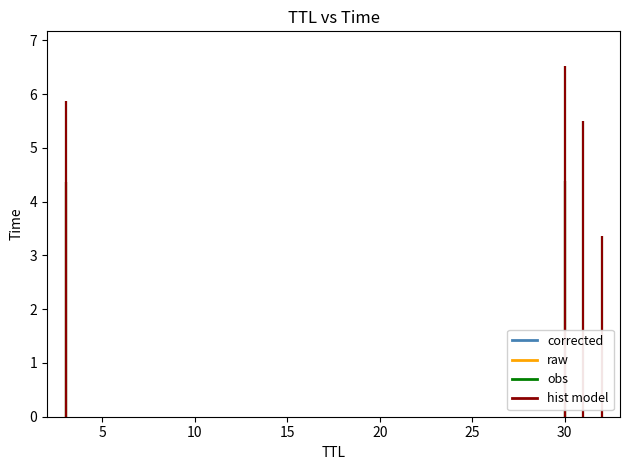

True or false: hist model and obs cross at least once.

False